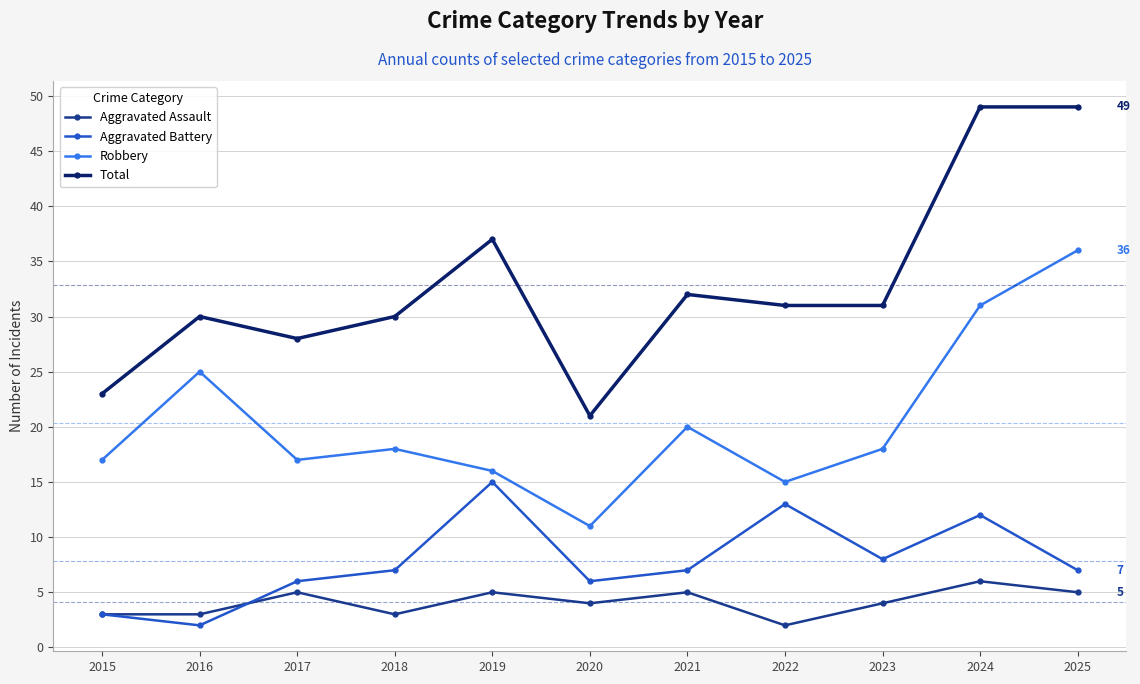

How many categories are shown in the chart?

11